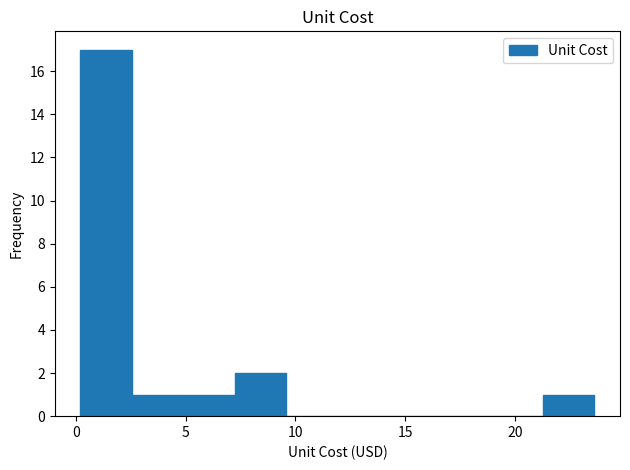

Reading left to right, transcribe this chart: for each bar, give the range it covers on the x-axis and its height. Neither the bar edges nor the heights are printed on the chart, so give them approximately, as read against the axes.

0.0 to 2.5: 17
2.5 to 5.0: 1
5.0 to 7.0: 1
7.0 to 9.5: 2
9.5 to 12.0: 0
12.0 to 14.0: 0
14.0 to 16.5: 0
16.5 to 19.0: 0
19.0 to 21.5: 0
21.5 to 23.5: 1